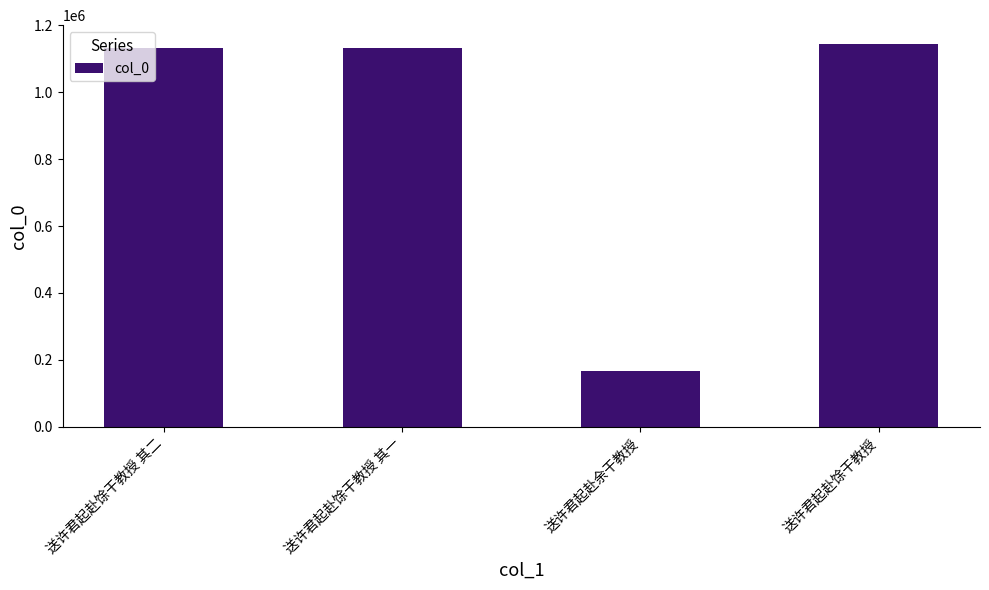

What is the greatest value displayed?

1143661